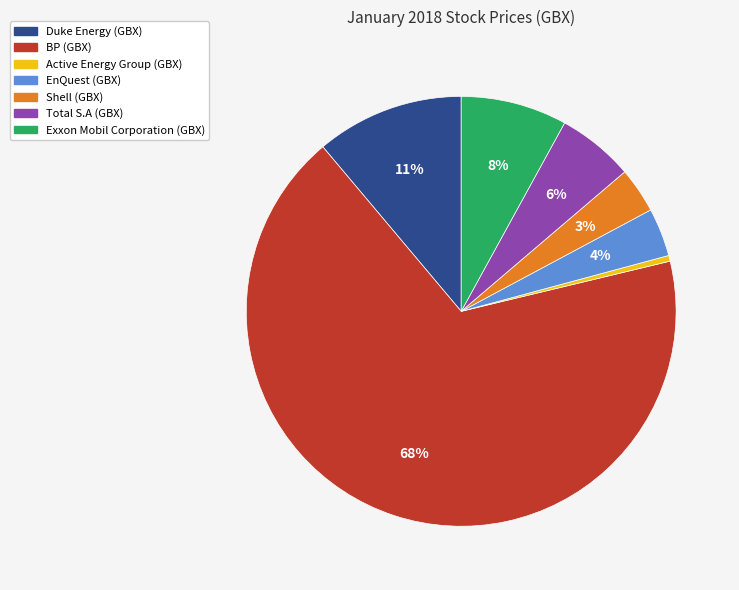

The Shell (GBX) slice represents 16% of the pie. True or false?

False